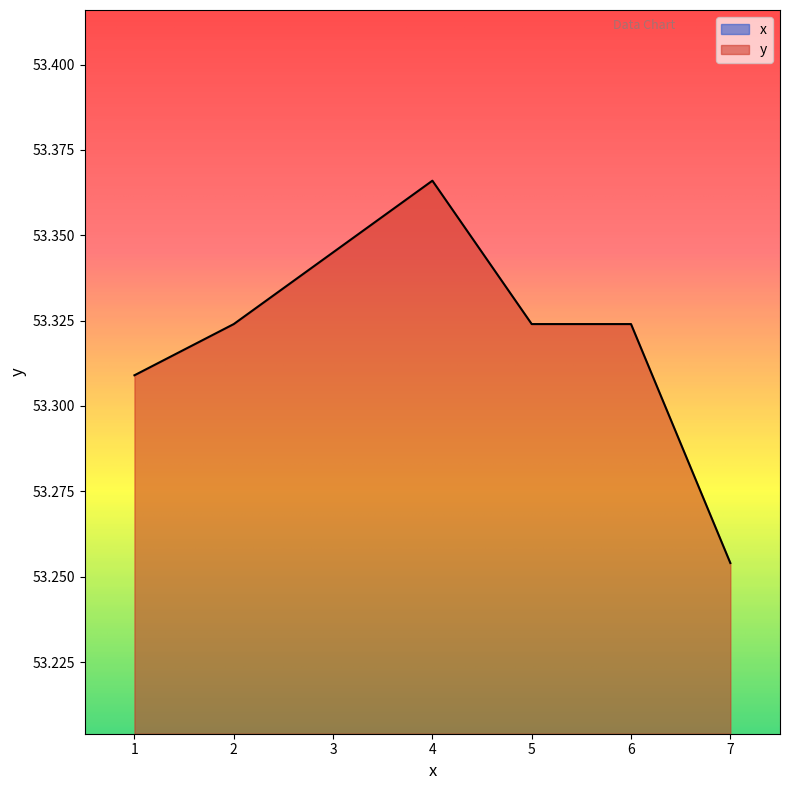

Count the number of data series in this chart.

2